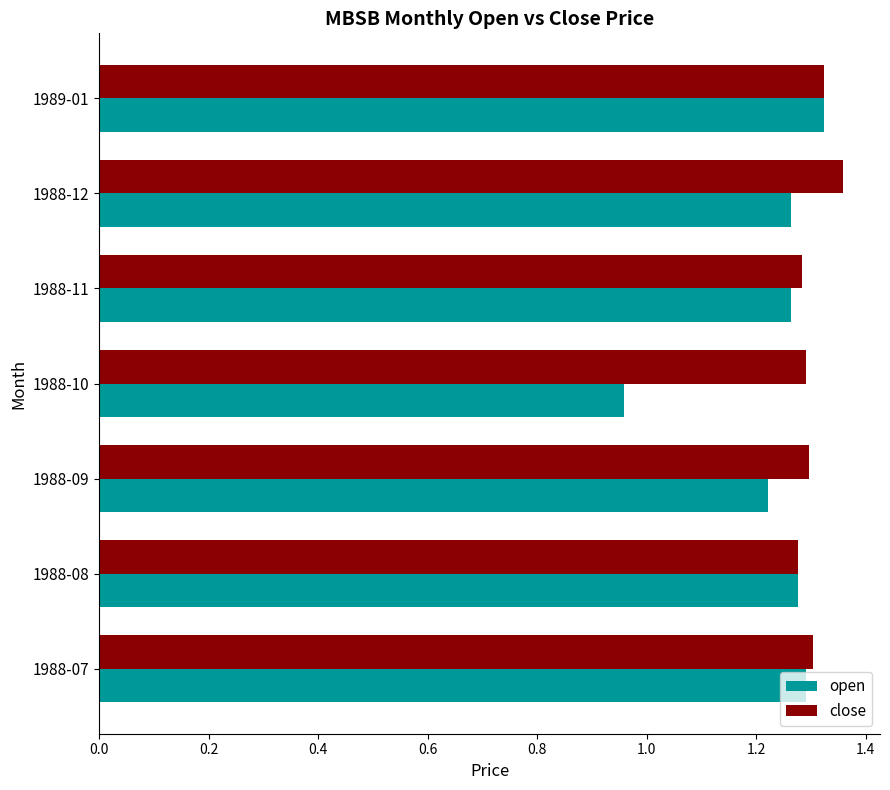

True or false: close has a value of 0.4 at 1989-01.

False